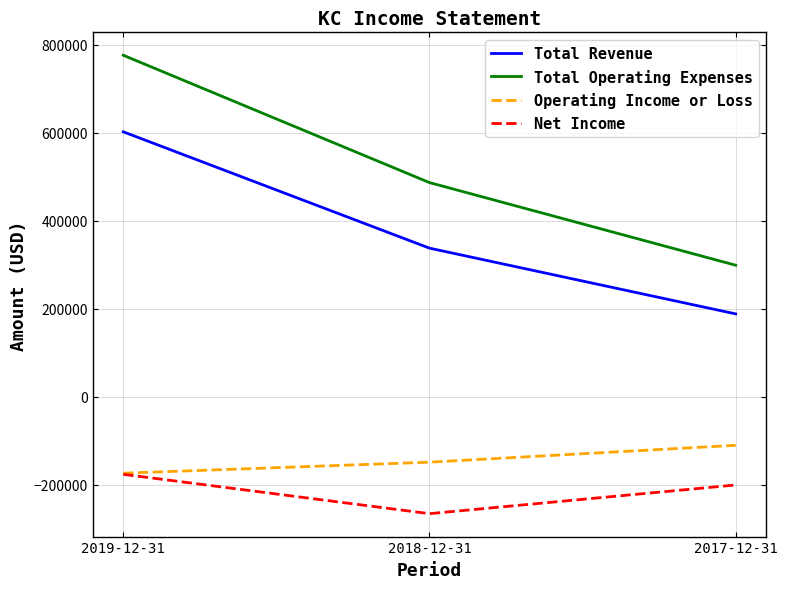

Reading left to right, transcribe all the data shown in this chart.

Total Revenue: 601800	337400	188000
Total Operating Expenses: 775800	486400	298600
Operating Income or Loss: -174000	-149000	-110600
Net Income: -176600	-266000	-200800